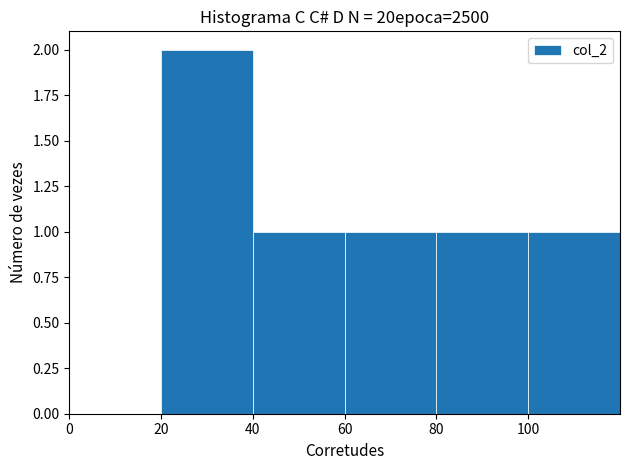

How tall is the bar that spans 60 to 80 on the x-axis? The values are not printed on the chart, so give them approximately, as read against the axis.

1